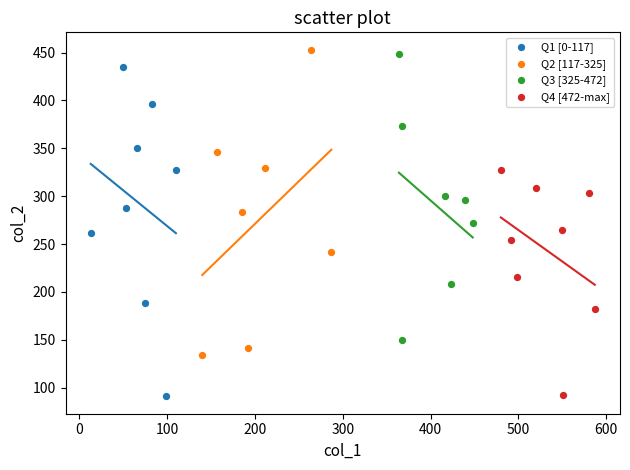

Which series has the largest Y range (max minus min)?

Q1 [0-117]